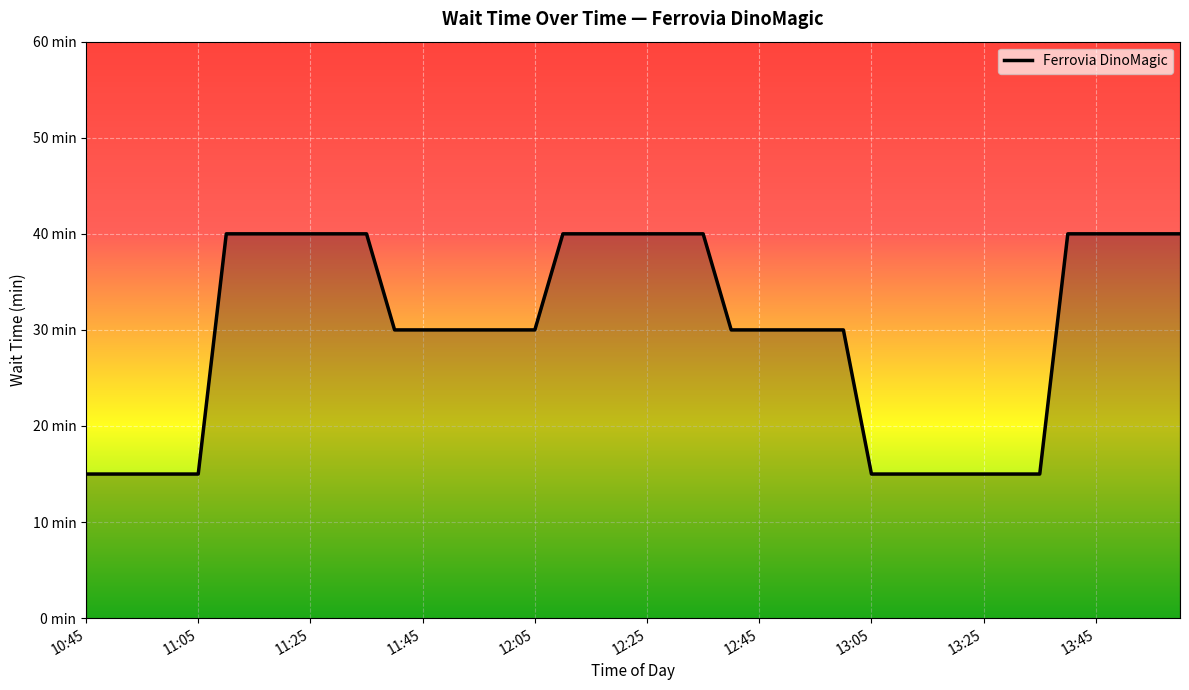

How many values are between 15 and 40?

40